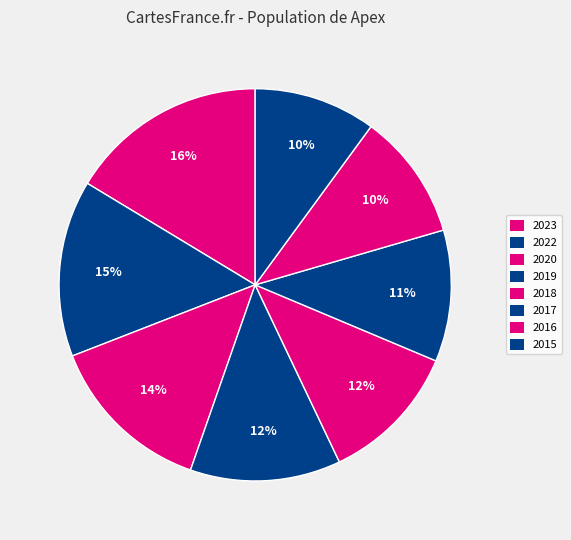

What percentage is NOT represented by 2018?

88.4%